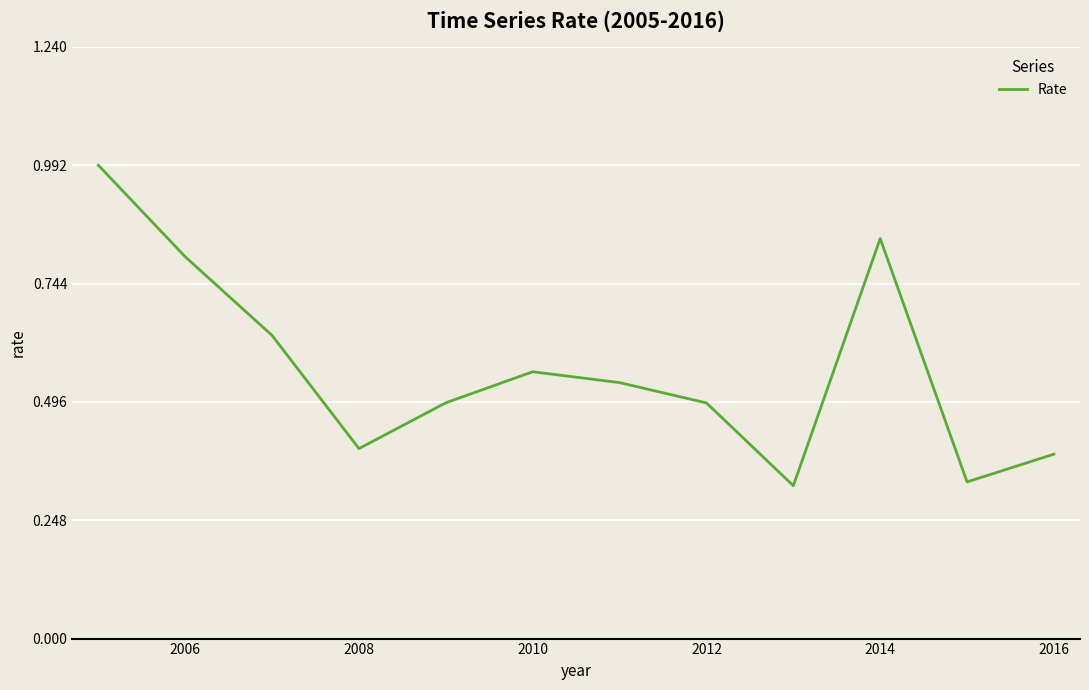

What is the difference between the maximum and minimum values?

0.7